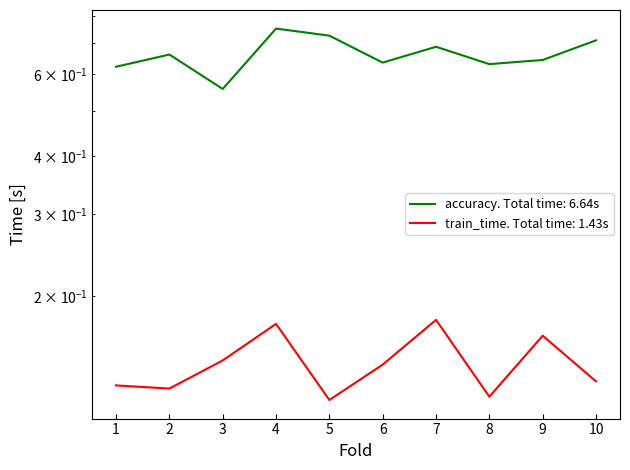

In accuracy, how many points are lower than both neighbors (excluding endpoints)?

3